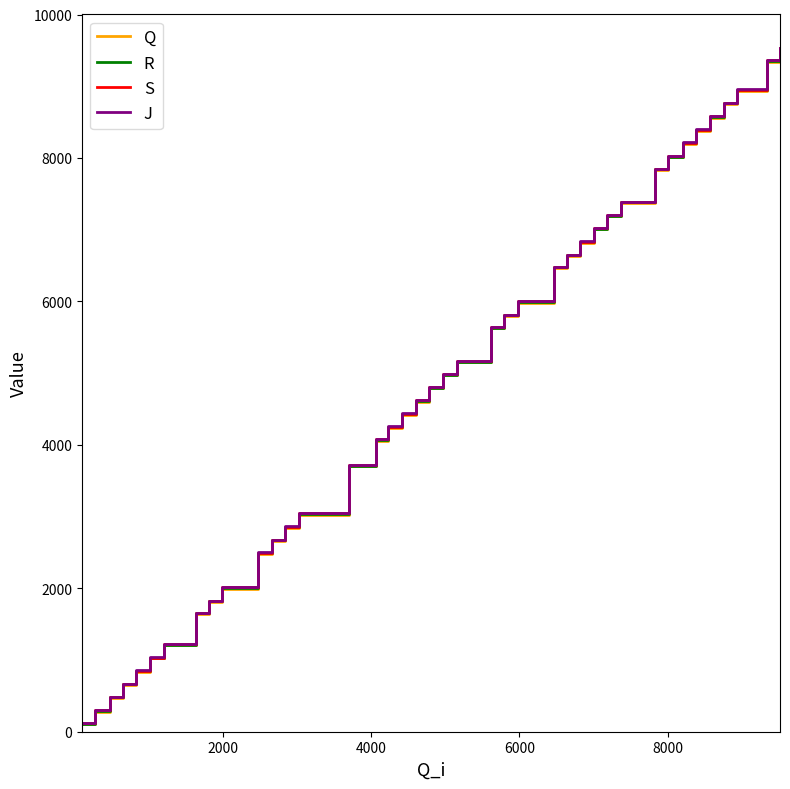

Does the chart have visible grid lines?

No